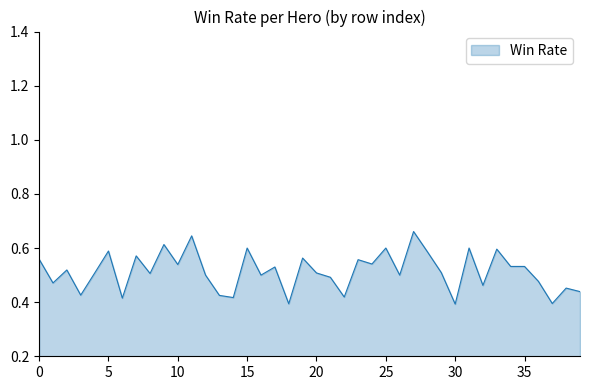

What is the difference between the maximum and minimum values?

0.3